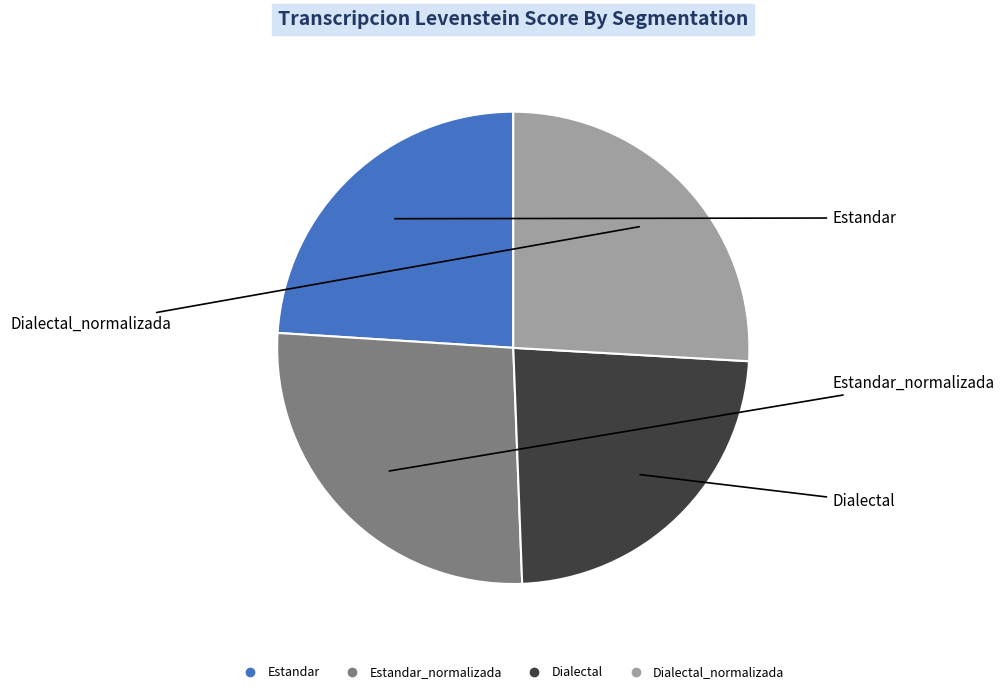

Is there any slice that represents more than half of the pie?

No